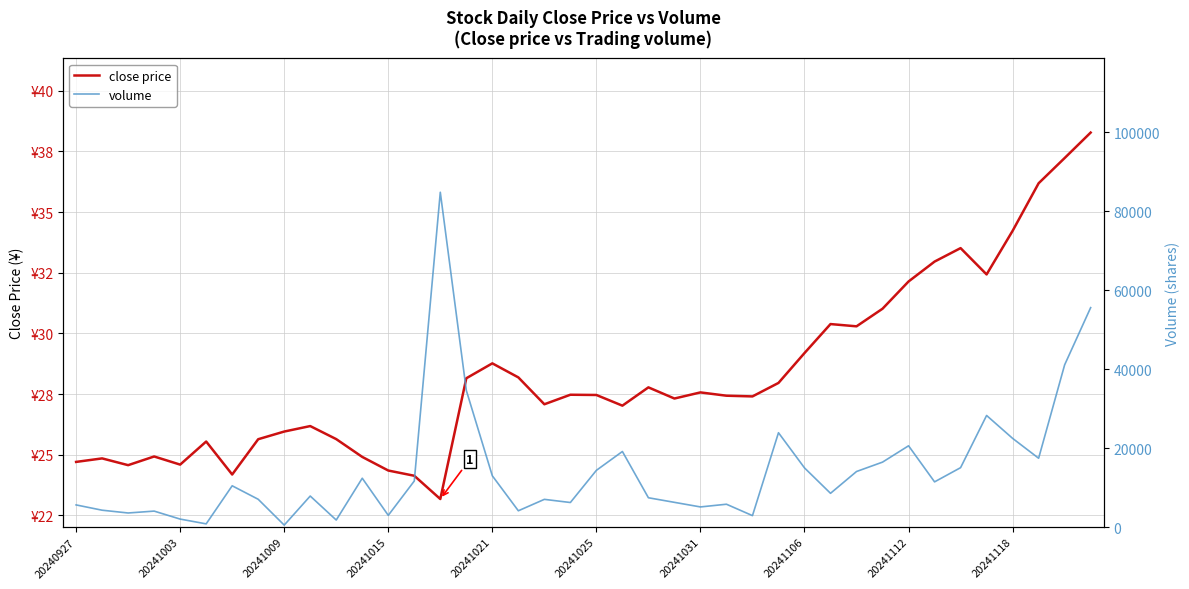

How many interior local valleys does the volume series have?

12